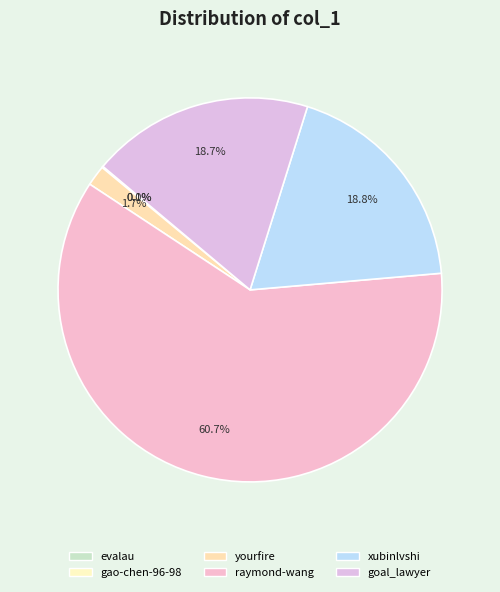

Count the number of slices in the pie.

6